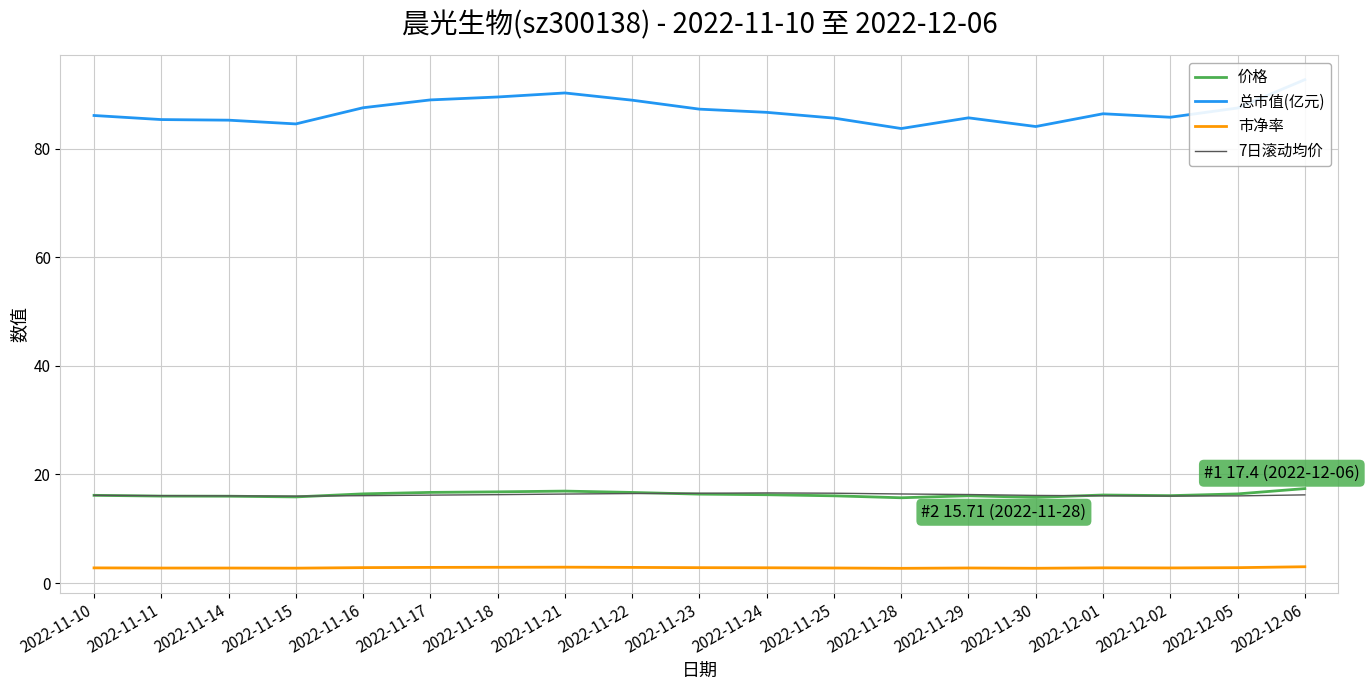

What are all the series names shown in the legend?

价格, 总市值(亿元), 市净率, 7日滚动均价